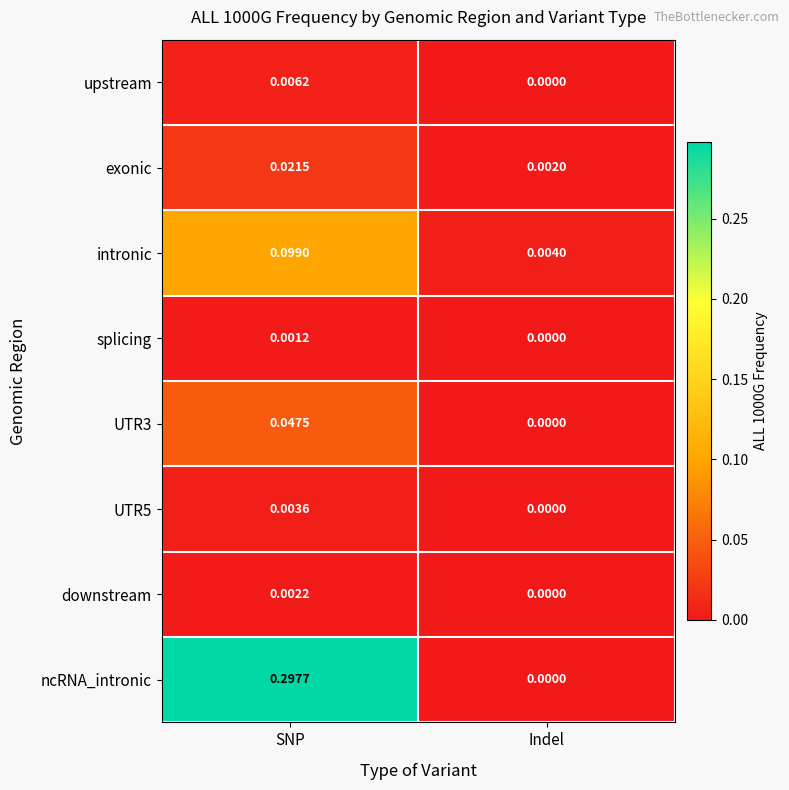

List the labels in order of UTR5 value, largest first.

SNP, Indel